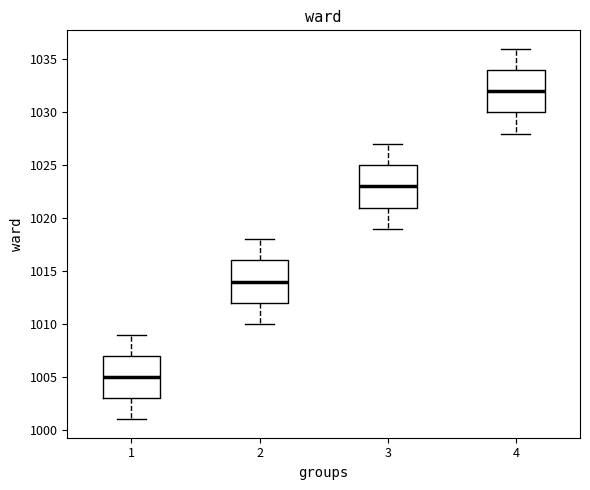

Where does the lower whisker of the box at x = 2 end on the y-axis? The values are not printed on the chart, so give them approximately, as read against the axis.

1010